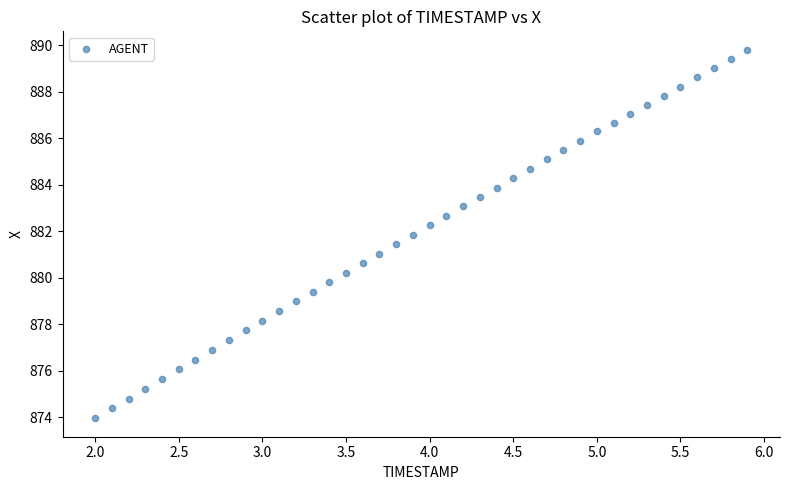

What is the range of X values (max minus min)?

3.9